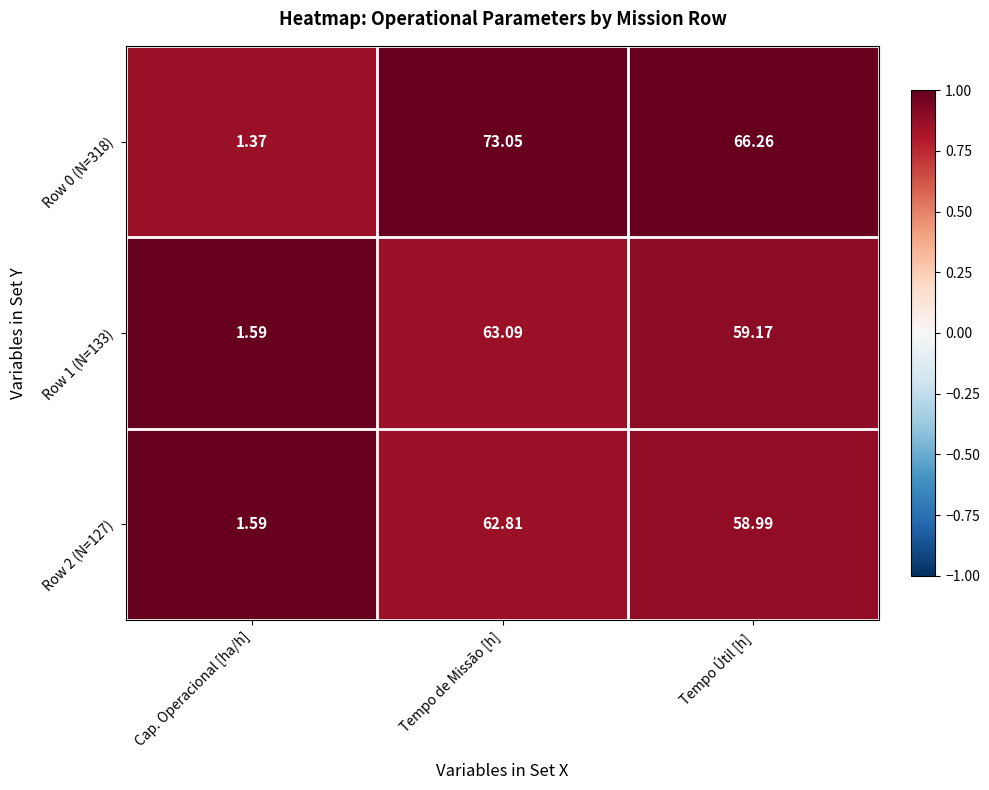

Rank the categories by Row 1 (N=133) value from lowest to highest.

Cap. Operacional [ha/h], Tempo Útil [h], Tempo de Missão [h]